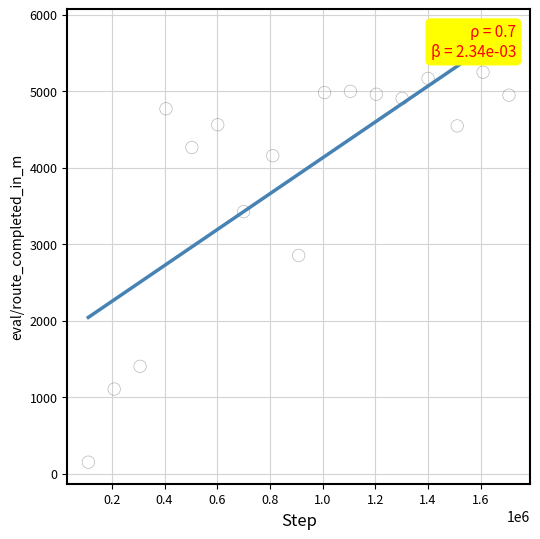

What Y value in the scatter plot is closest to 2699?

2853.2